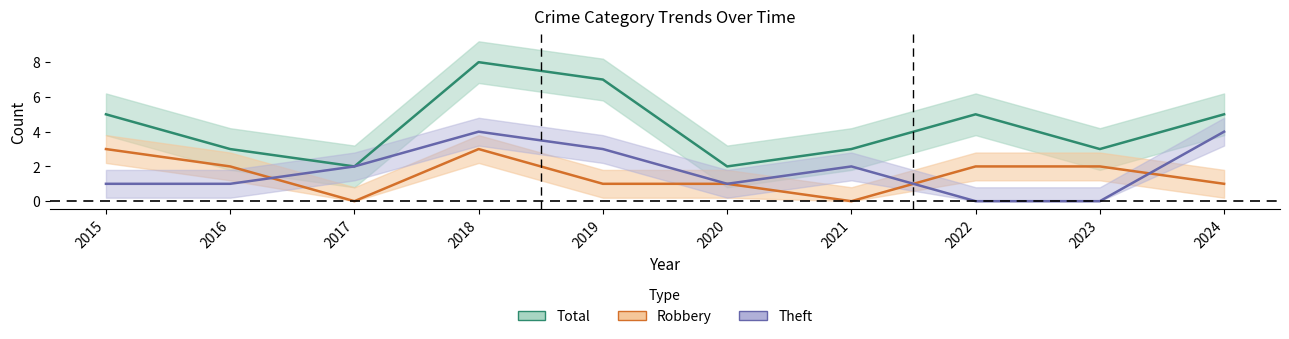

What is the sum of the Theft values at 2018 and 2020?

5